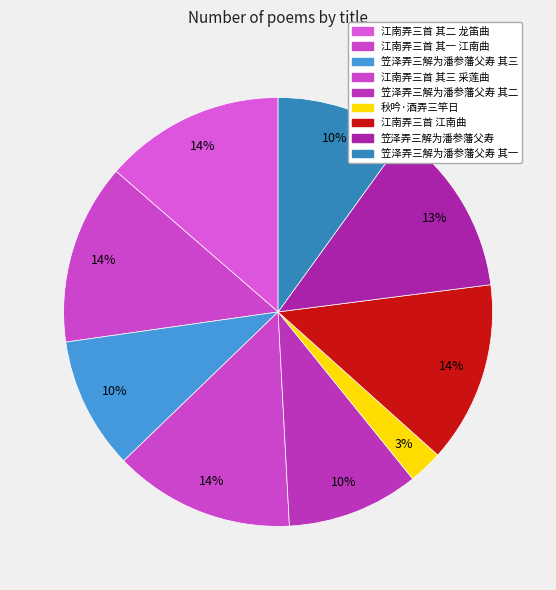

The 江南弄三首 其二 龙笛曲 slice represents 14% of the pie. True or false?

True